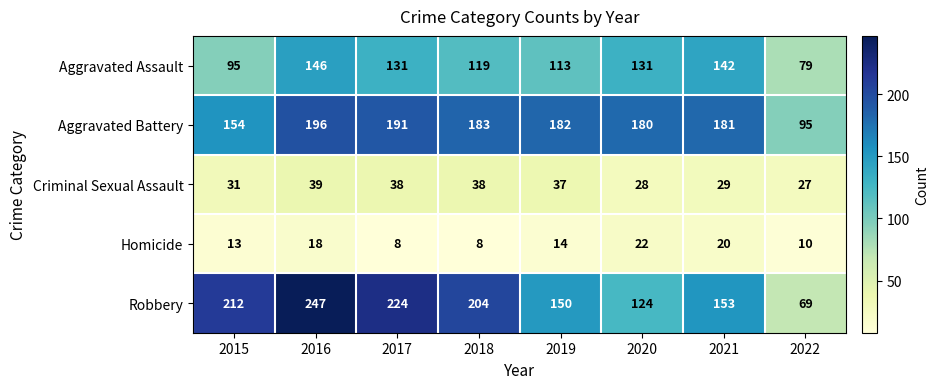

List the series in order of their peak value, lowest first.

Homicide, Criminal Sexual Assault, Aggravated Assault, Aggravated Battery, Robbery